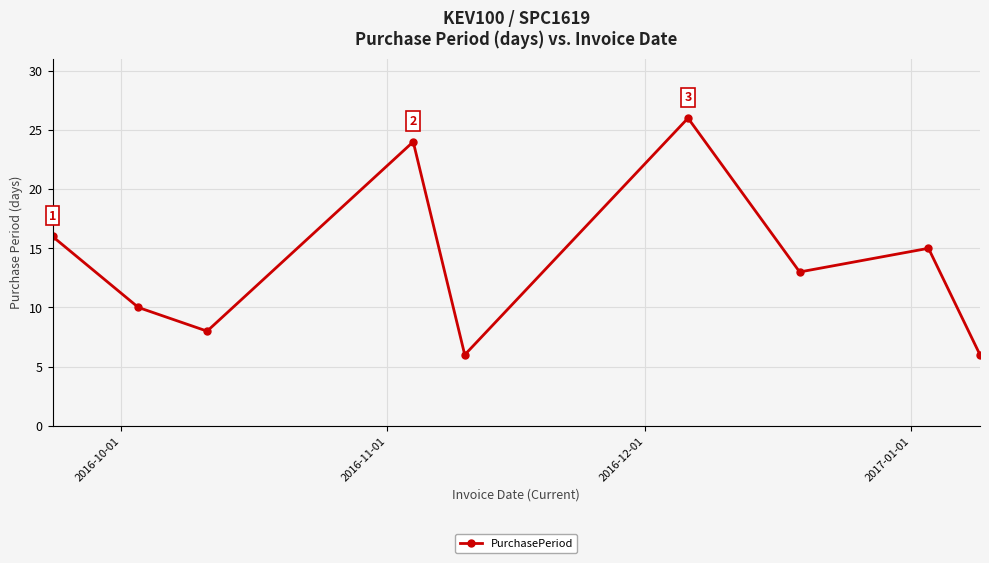

What is the average value?

14